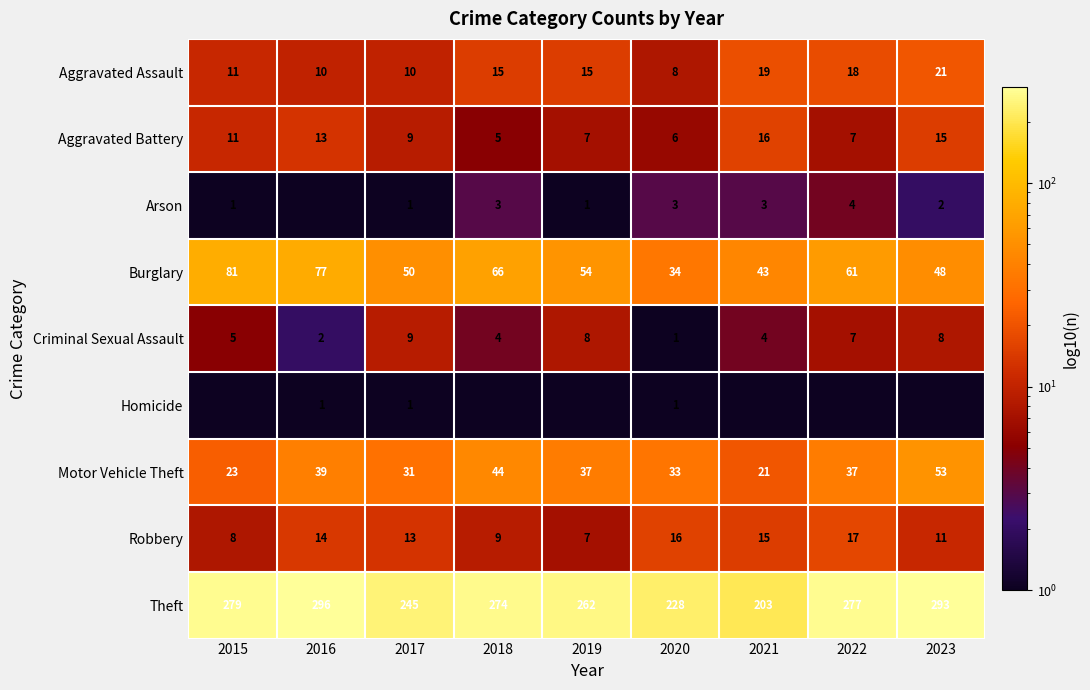

What is the highest value of the Criminal Sexual Assault series?

9.0